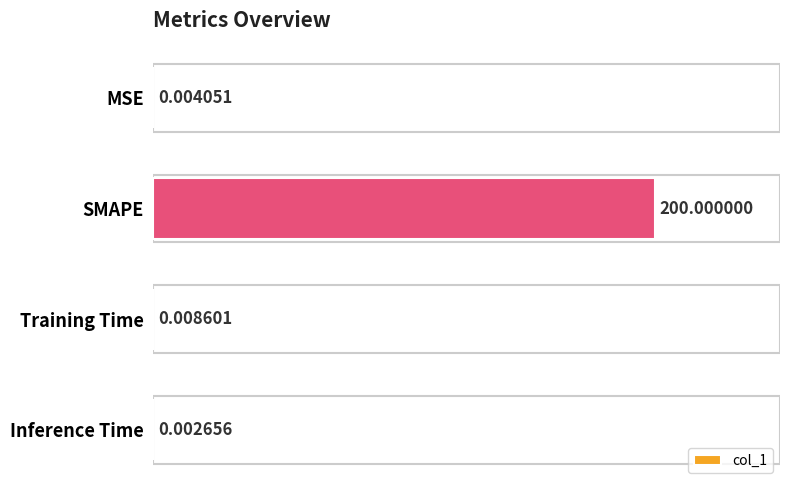

Does the chart contain stacked bars?

No